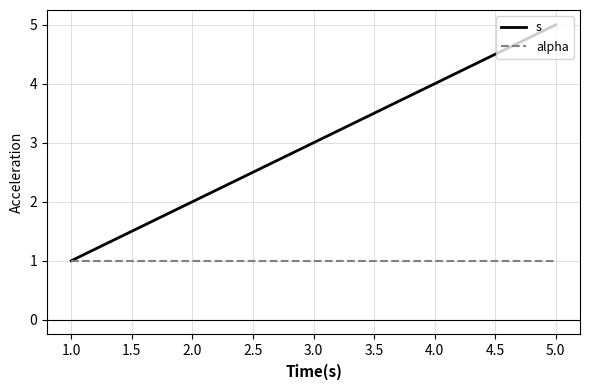

Rank the series at 2.0 from highest to lowest value.

s, alpha